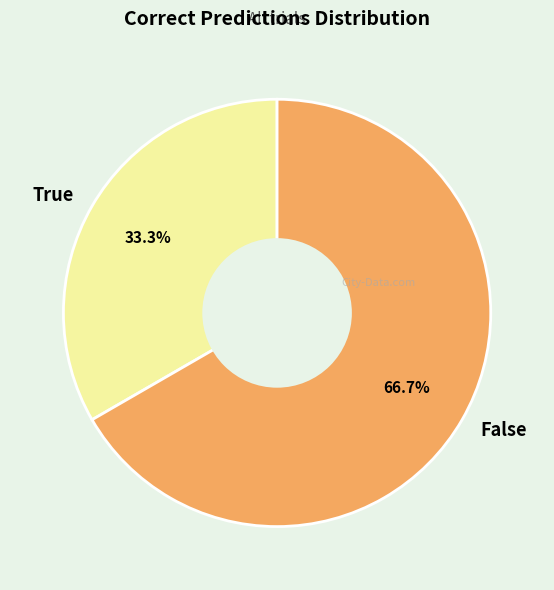

The False slice represents 61% of the pie. True or false?

False